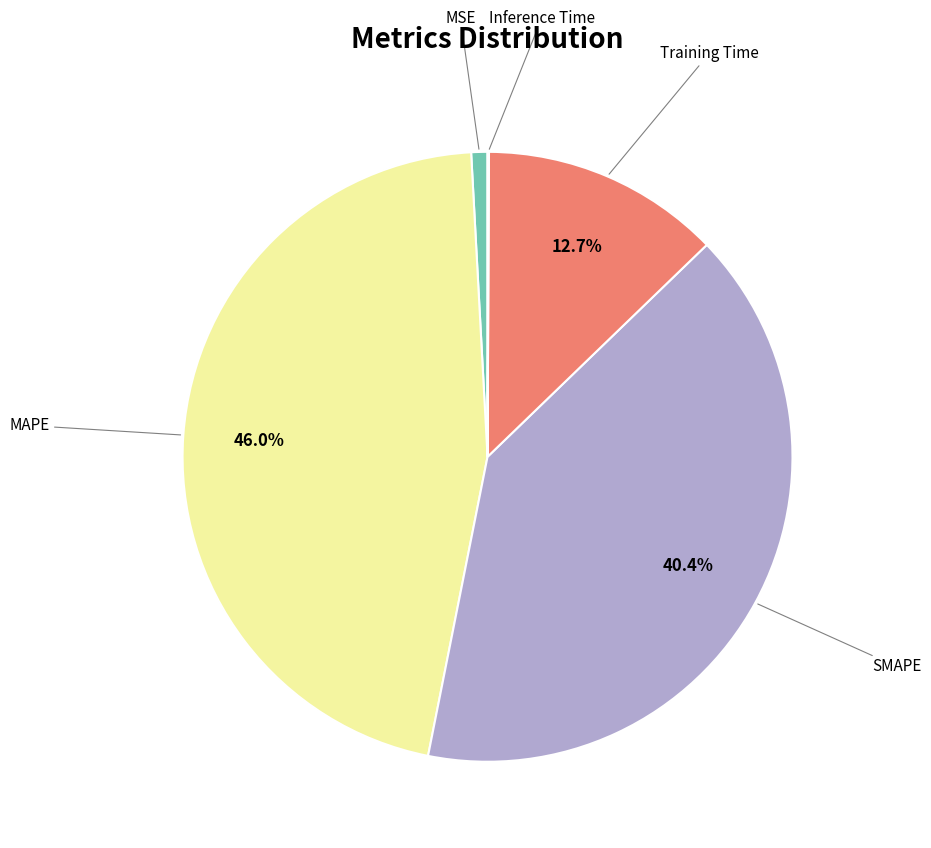

Does any single category account for the majority?

No